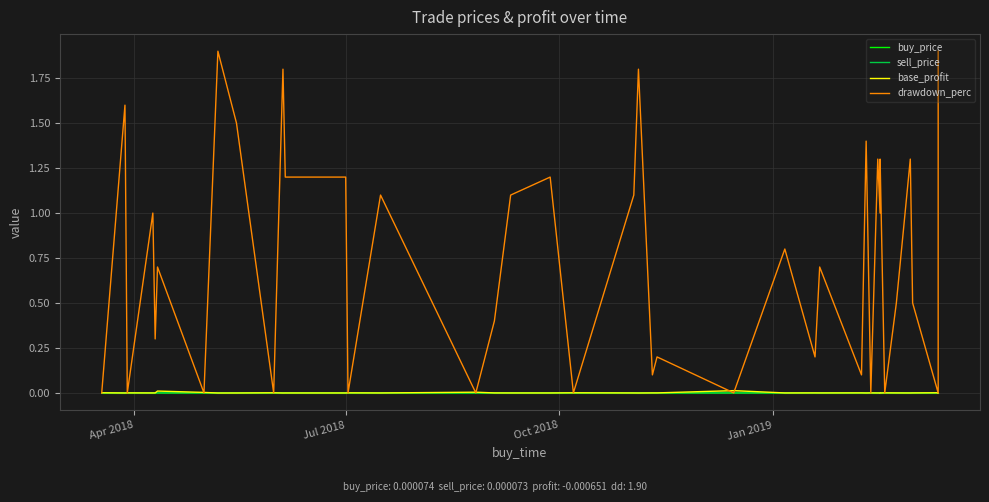

True or false: sell_price has a value of 0.0 at 8.

False